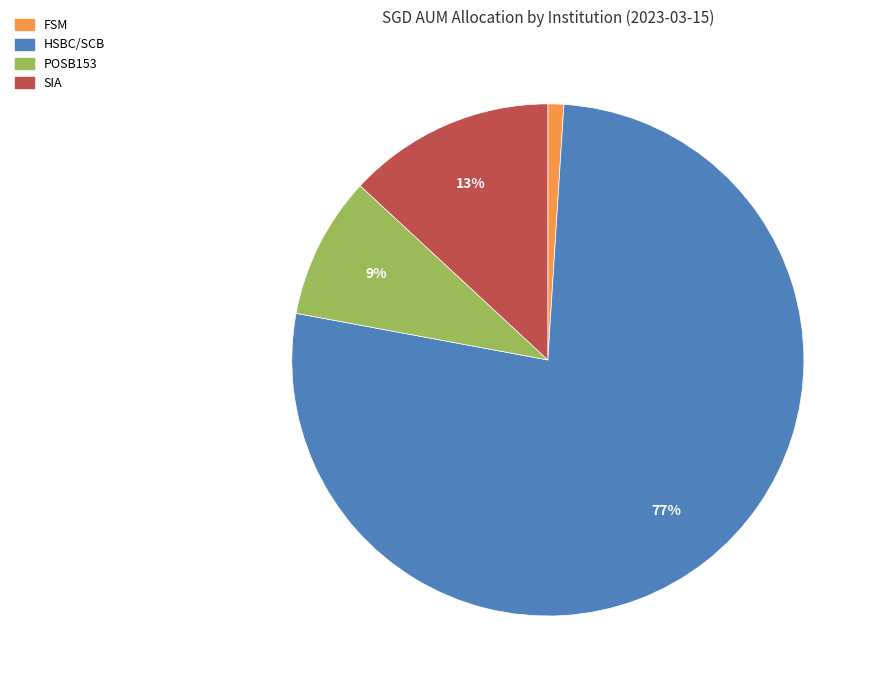

The HSBC/SCB slice represents 77% of the pie. True or false?

True